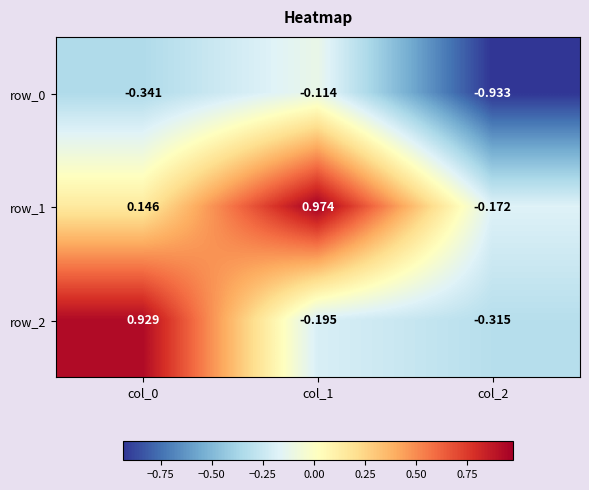

Where is row_2 nearest to the value 0?

col_1